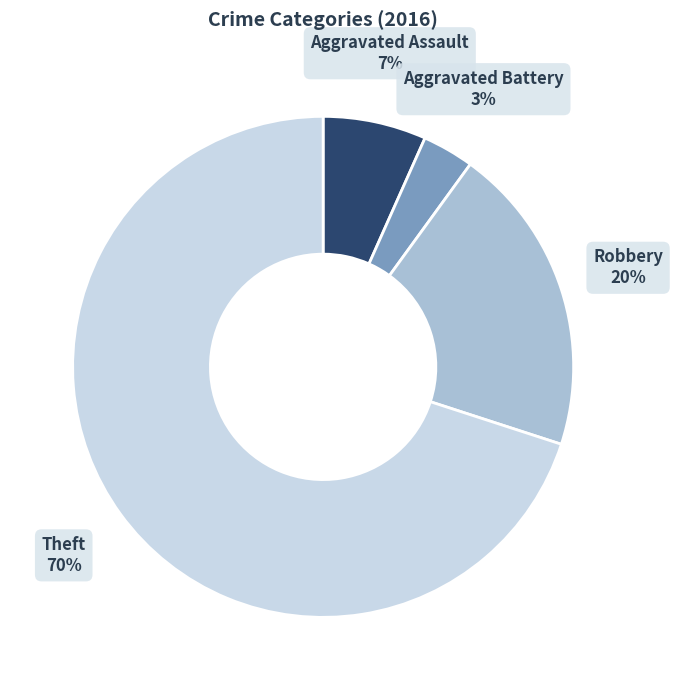

To the nearest percent, what is the average slice percentage?

25%